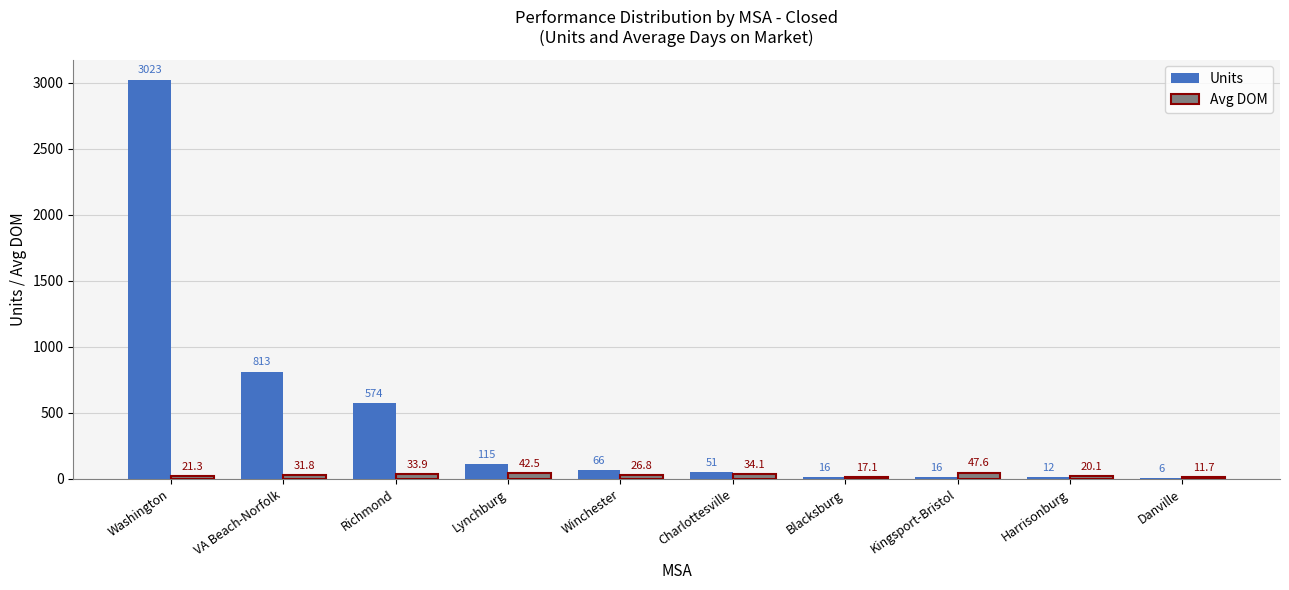

At which label is Units closest to 1514?

VA Beach-Norfolk